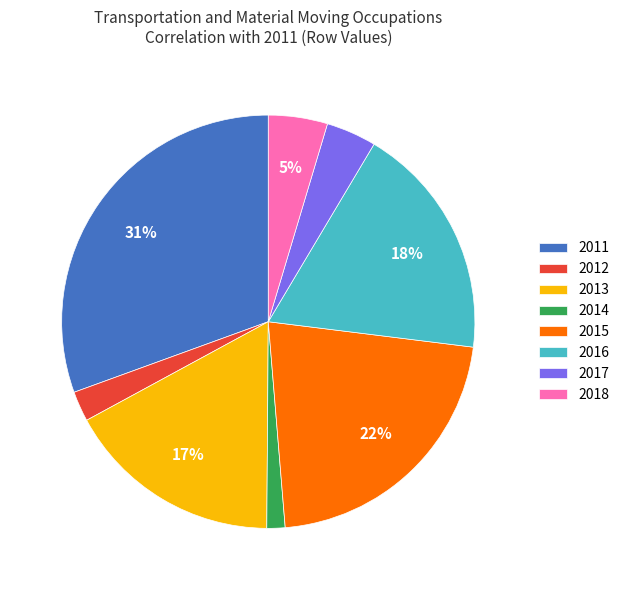

Does any single category account for the majority?

No